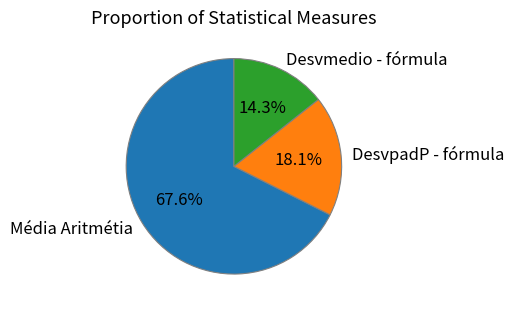

What percentage do DesvpadP - fórmula and Média Aritmétia together represent?

85.7%